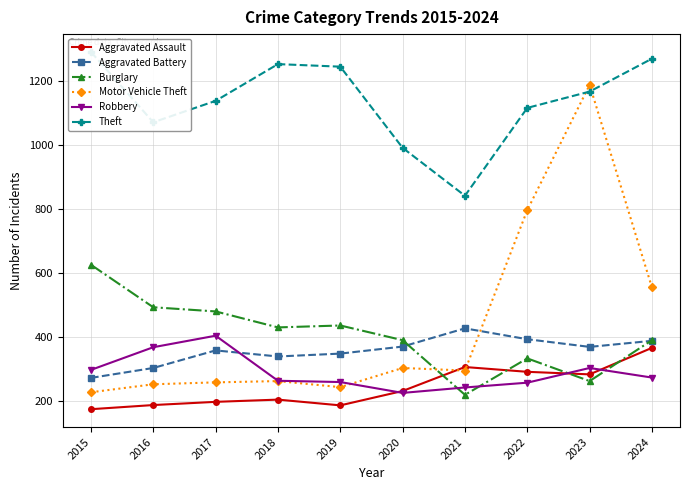

Between which two adjacent categories do Aggravated Battery and Burglary first intersect?

2020 and 2021